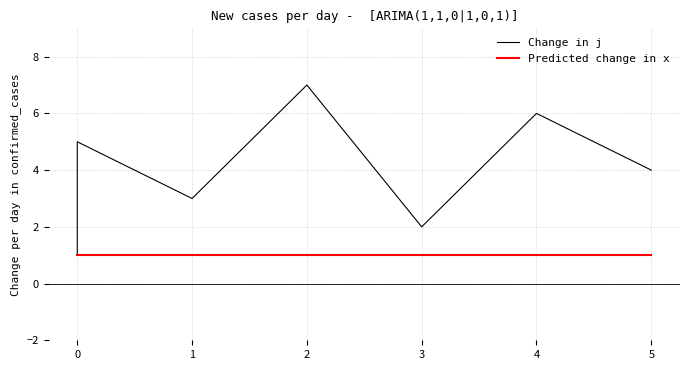

Is the value of Change in j at 0 greater than the value of Predicted change in x at 5?

No